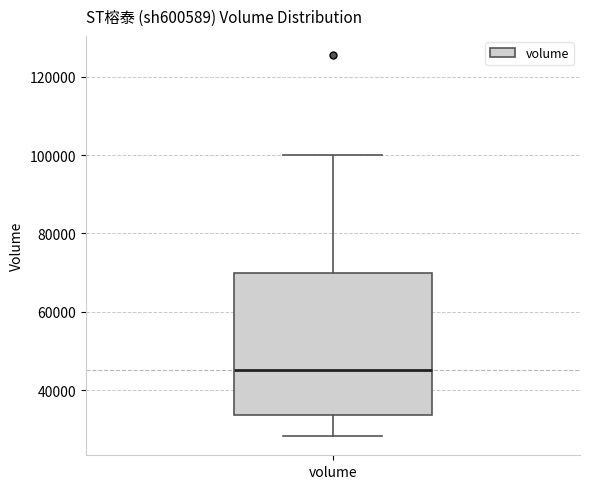

Read this box plot against the y-axis: the position of the median line, the range covered by the box, and the ends of both whiskers. The values are not printed on the chart, so give them approximately, as read against the axis.

median 46000, box 34000 to 70000, whiskers 28000 to 100000